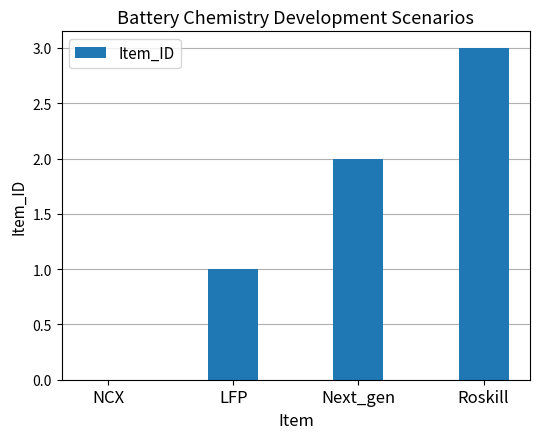

What is the sum of the values at Roskill and Next_gen?

5